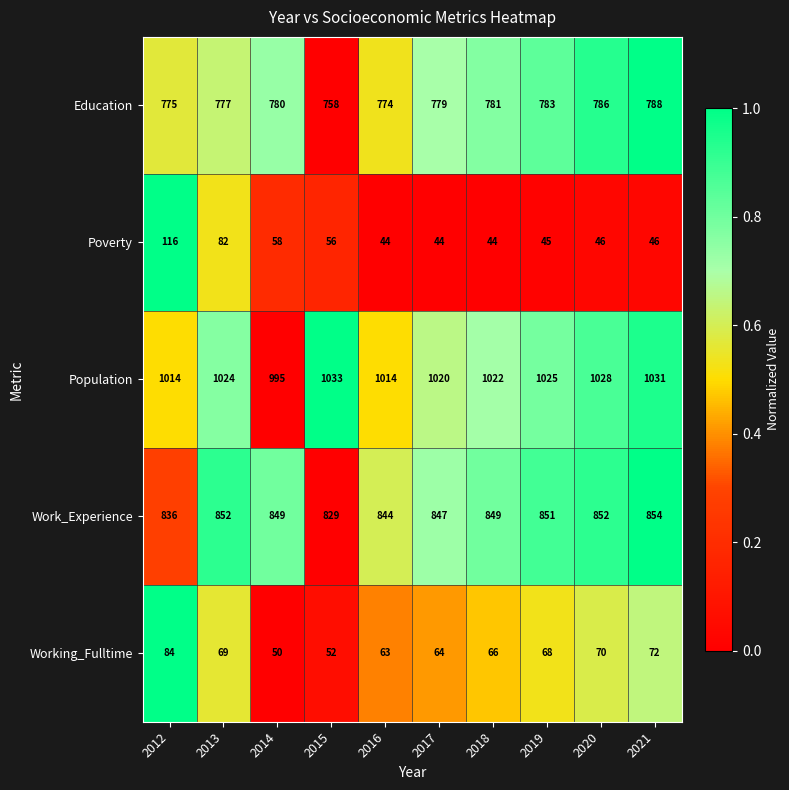

What is the total value across all series at 2012?

2825